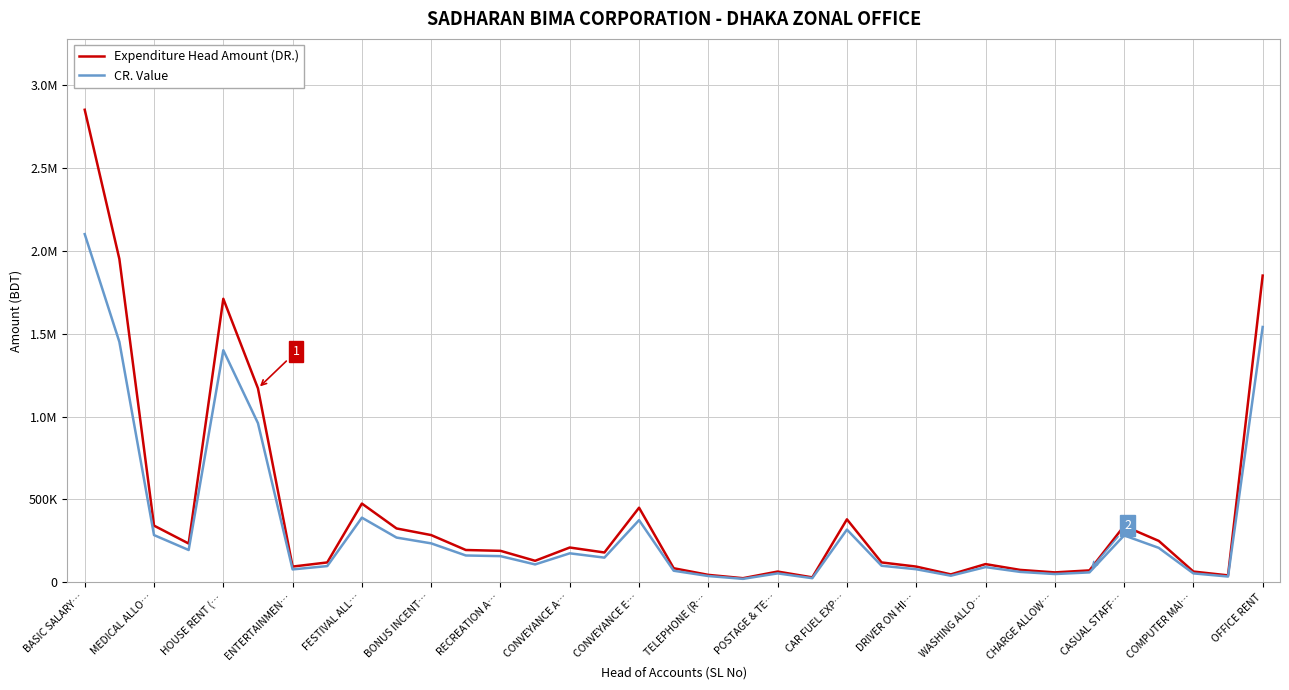

What are all the series names shown in the legend?

Expenditure Head Amount (DR.), CR. Value